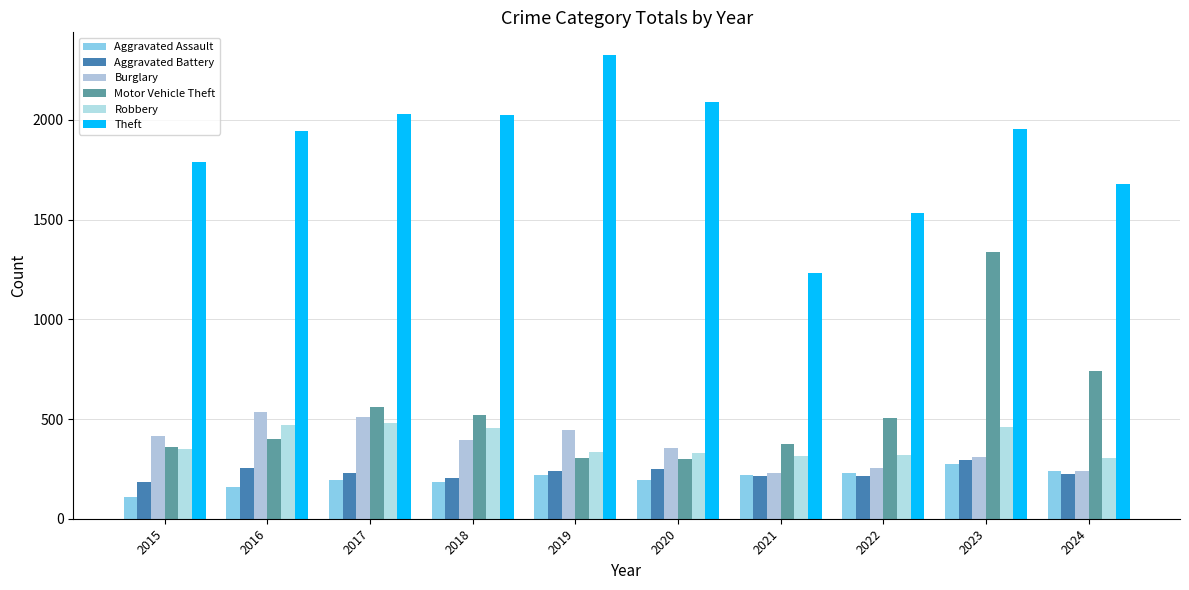

Reading left to right, transcribe all the data shown in this chart.

Aggravated Assault: 111	160	194	183	220	193	217	228	272	238
Aggravated Battery: 184	255	229	204	238	247	214	213	297	222
Burglary: 414	534	510	396	447	357	229	256	309	237
Motor Vehicle Theft: 358	400	562	518	304	302	373	504	1338	743
Robbery: 351	471	479	456	333	329	316	322	462	306
Theft: 1790	1945	2028	2026	2323	2091	1233	1535	1952	1679